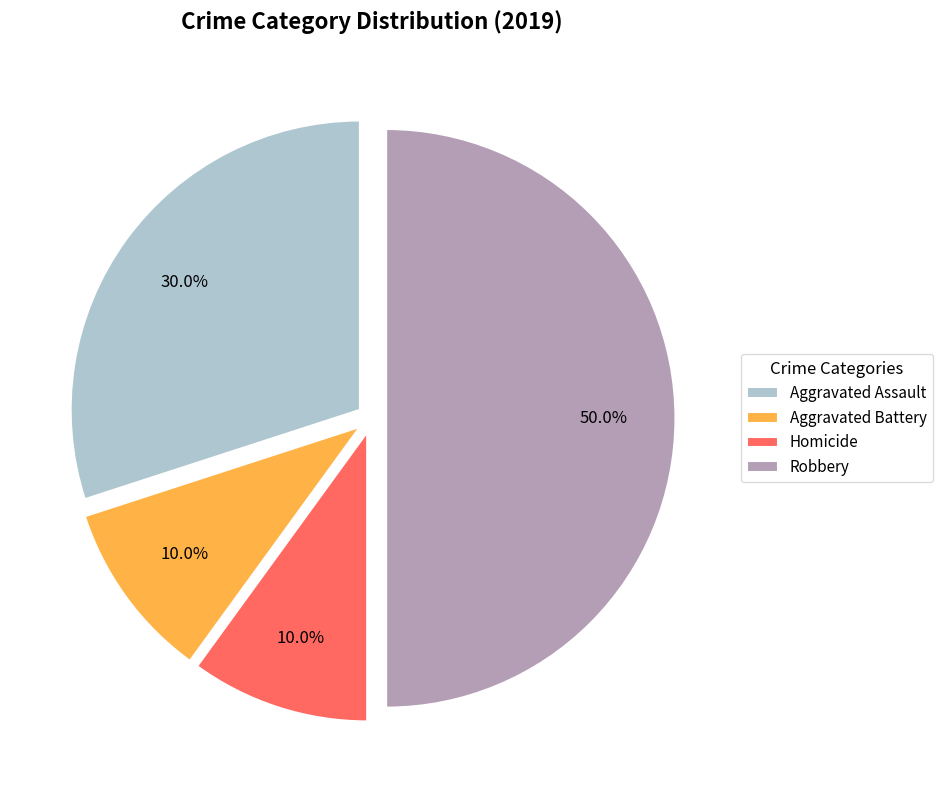

The Aggravated Battery slice represents 1% of the pie. True or false?

False